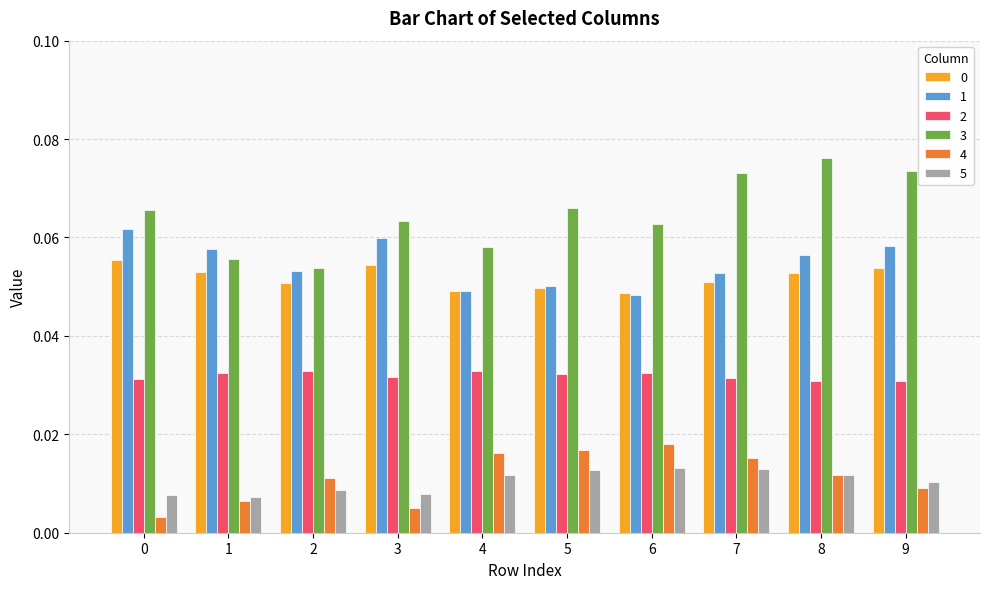

Which series has the largest total across all categories?

3